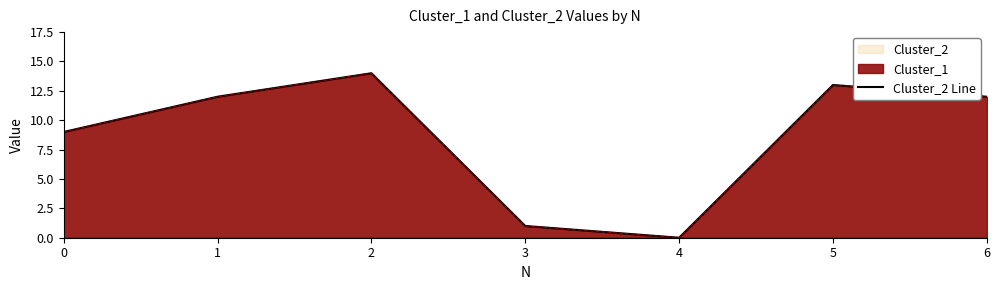

What is the average value?

9